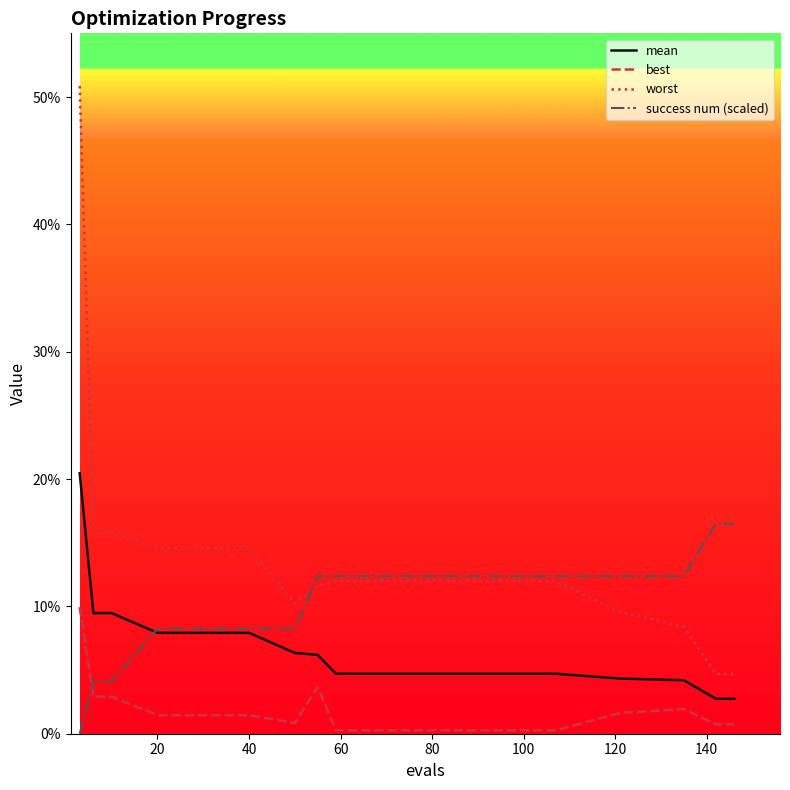

What are all the series names shown in the legend?

mean, best, worst, success num (scaled)